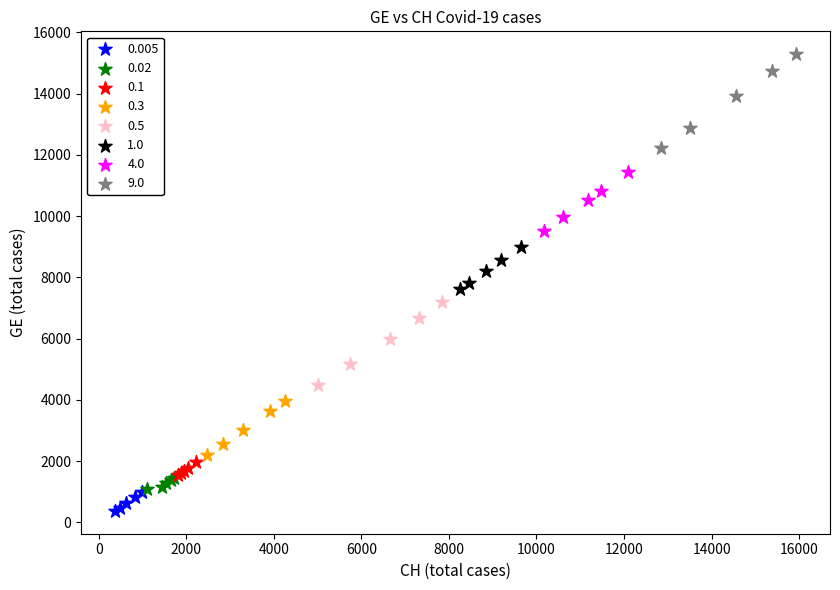

Which series contains the highest Y value?

9.0